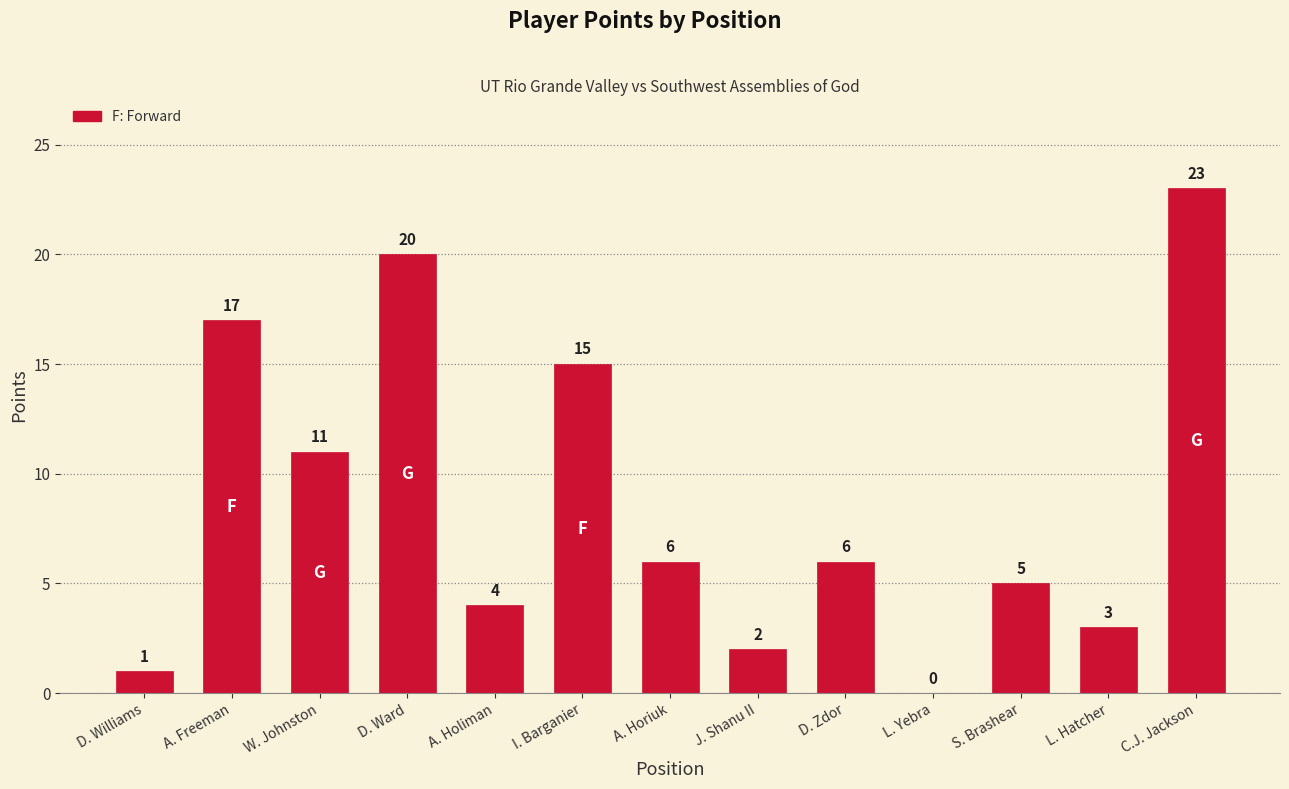

What is the sum of all values?

113